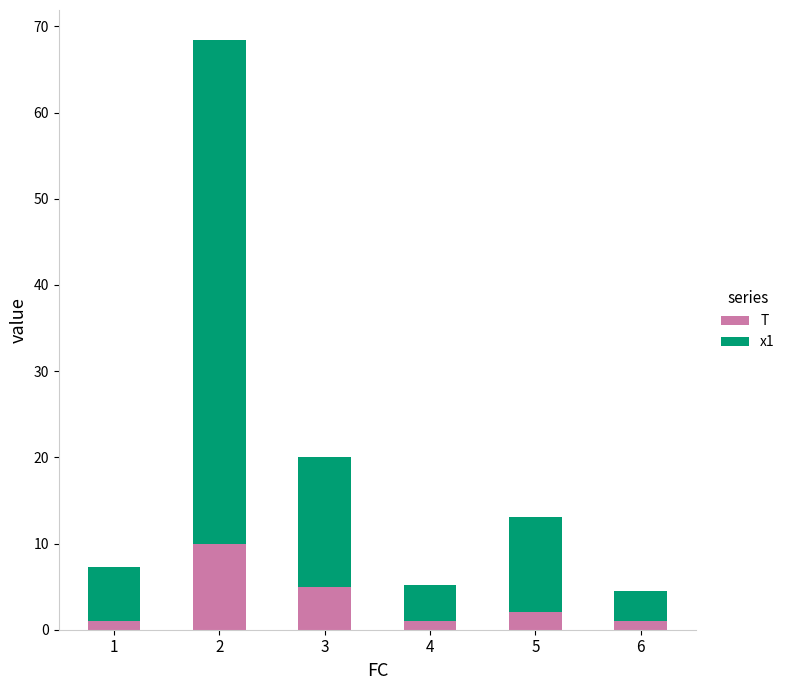

What is the sum of all T values?

20.0